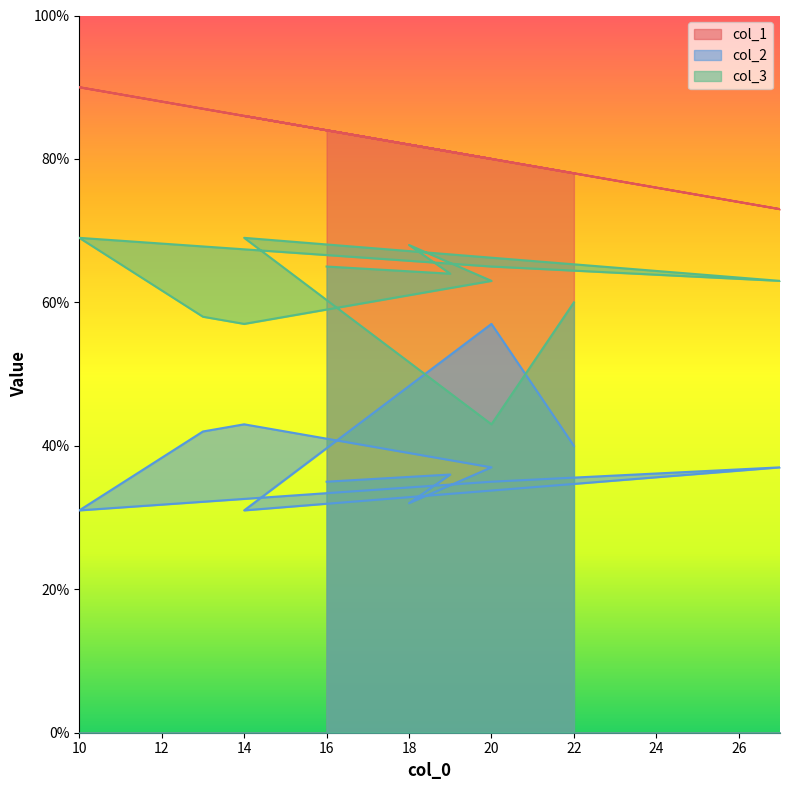

What is the difference between the second highest and minimum values in the col_2 series?

12